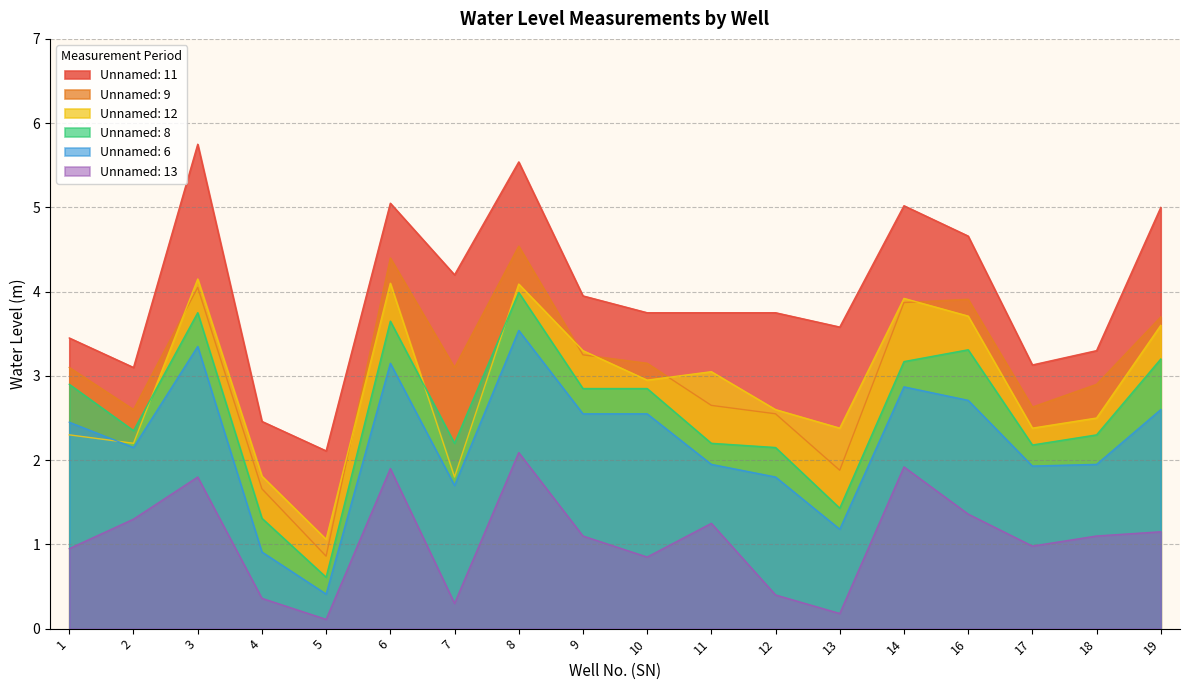

Rank the series by their maximum value, from lowest to highest.

Unnamed: 13, Unnamed: 6, Unnamed: 8, Unnamed: 12, Unnamed: 9, Unnamed: 11